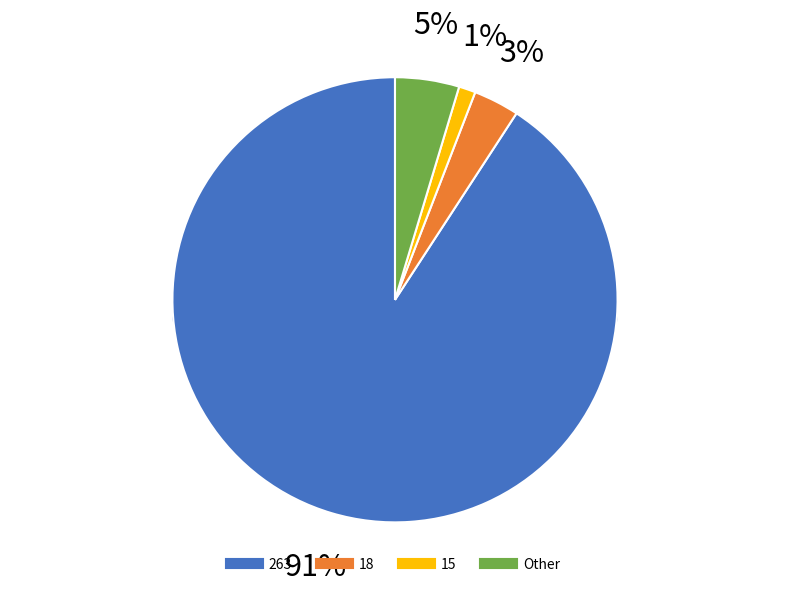

Do 0 and 1 together represent more than half of the pie?

No